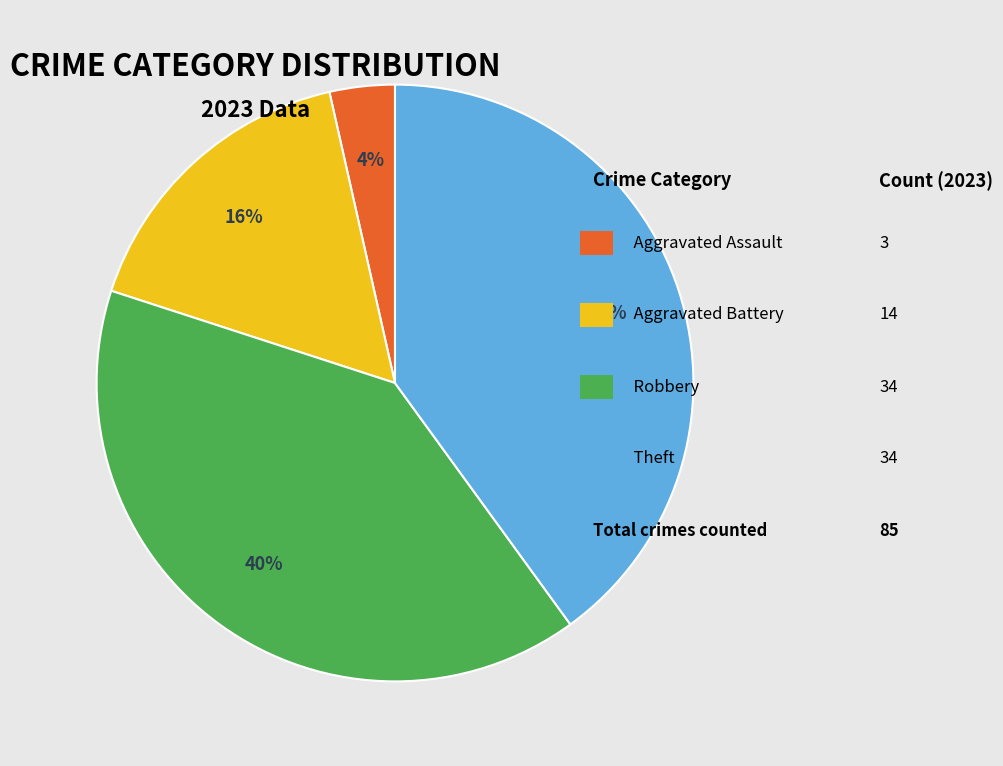

To the nearest percent, what is the average slice percentage?

25%